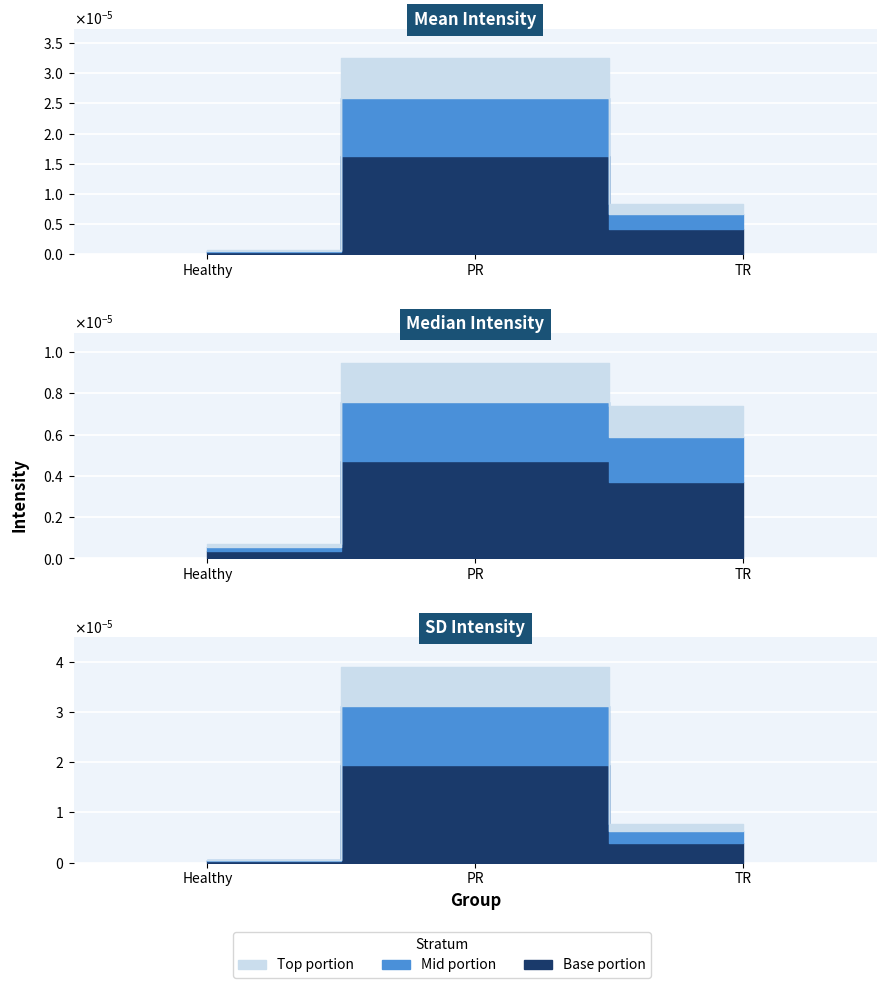

True or false: mean_intensity has a value of 0.0 at PR.

False